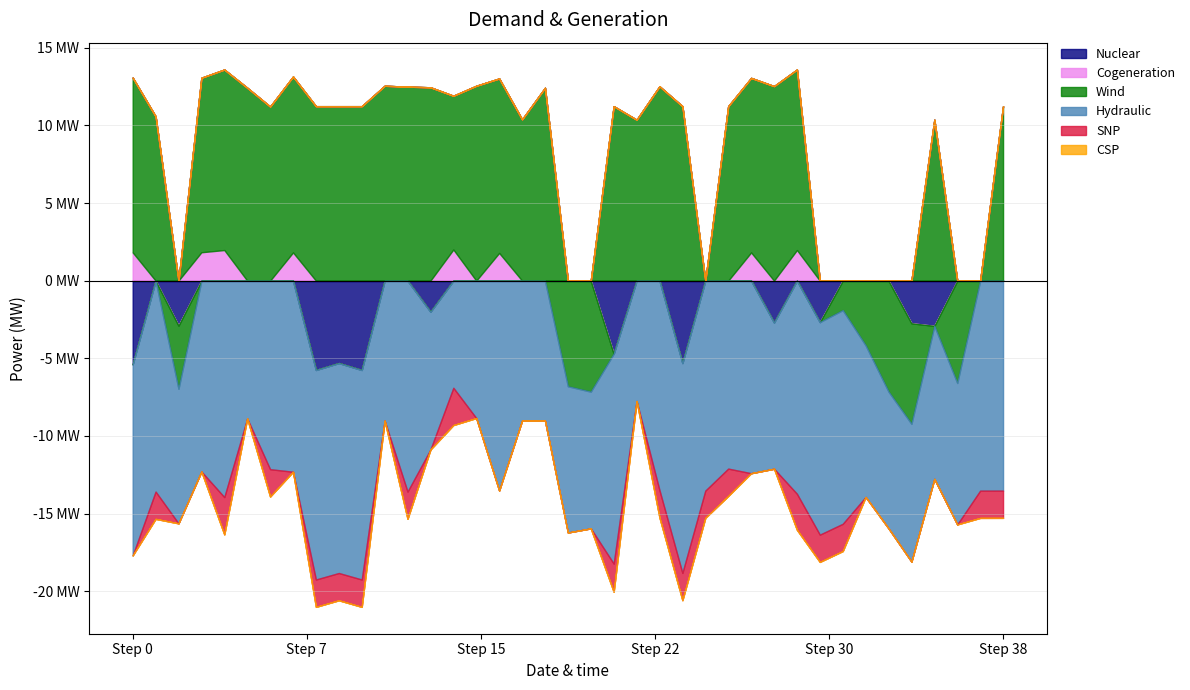

At how many categories does at least one series exceed 9?

28